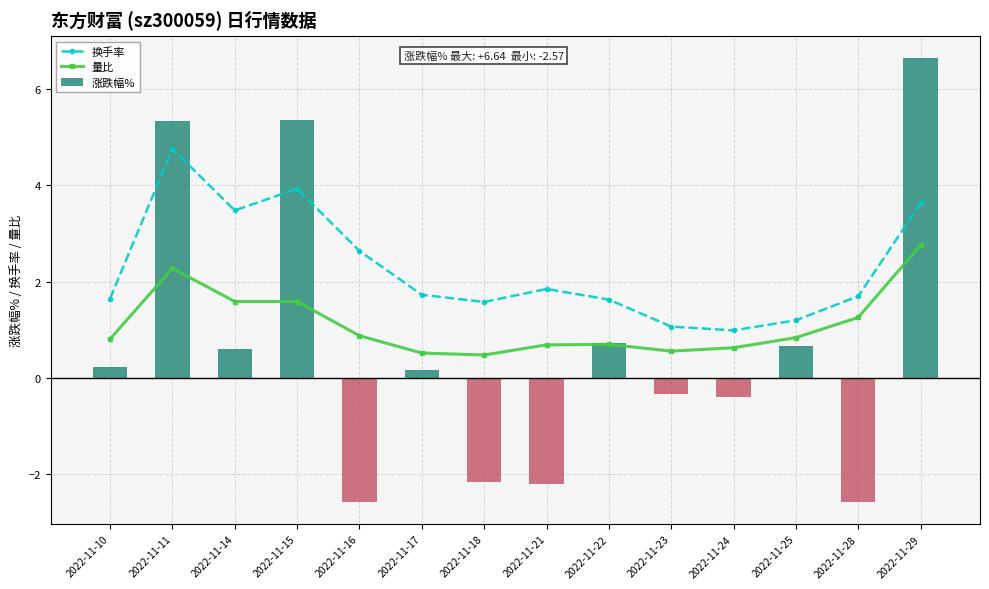

True or false: 量比 has a value of 0.5 at 2022-11-17.

True